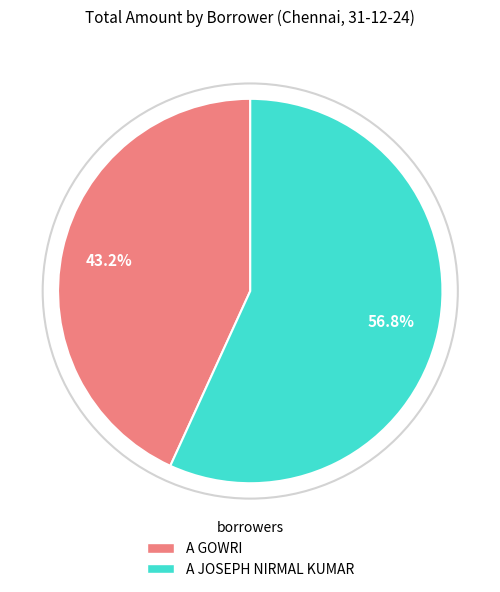

Is it true that A GOWRI is 57% of the pie?

False